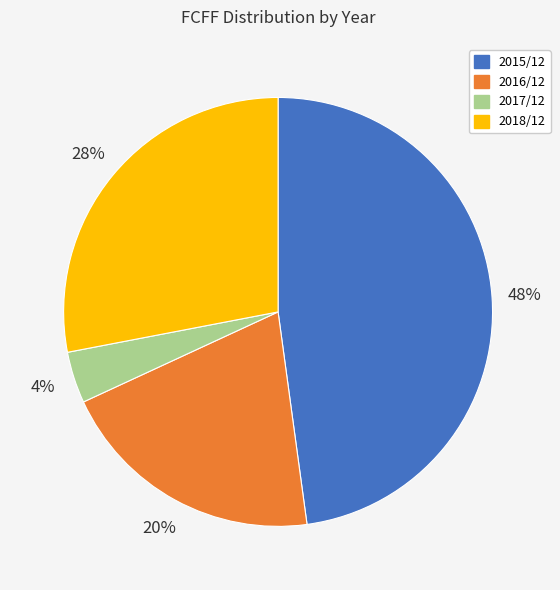

True or false: 2018/12 accounts for 21% of the total.

False